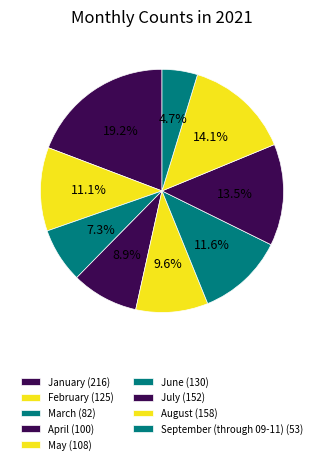

True or false: July accounts for 3% of the total.

False